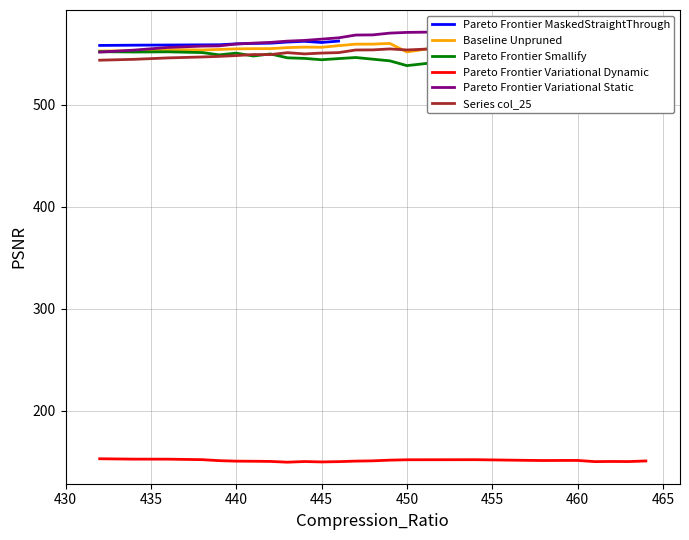

At which category is the sum across all series the highest?

21